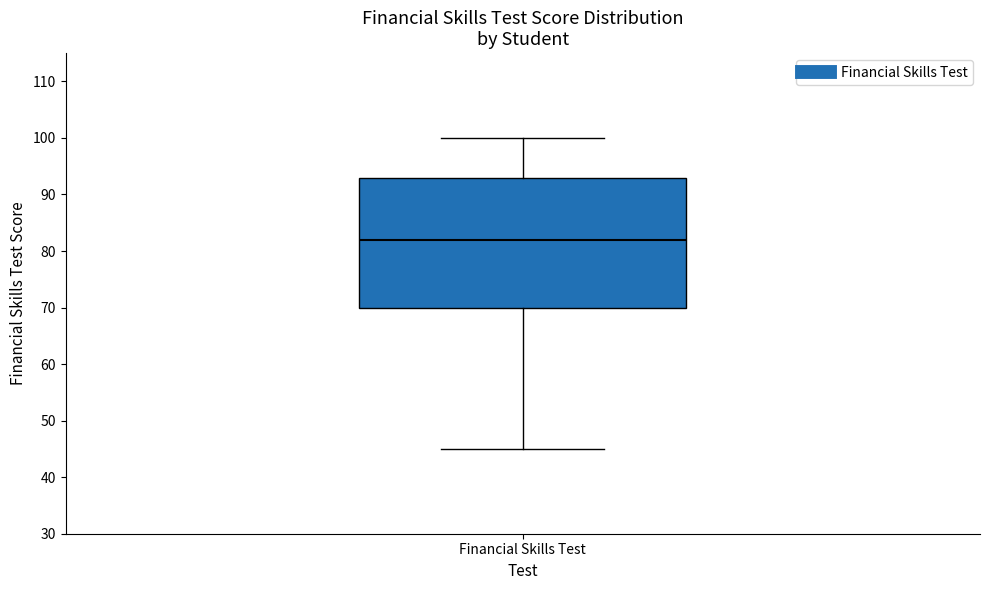

Read this box plot against the y-axis: the position of the median line, the range covered by the box, and the ends of both whiskers. The values are not printed on the chart, so give them approximately, as read against the axis.

median 82, box 70 to 93, whiskers 45 to 100